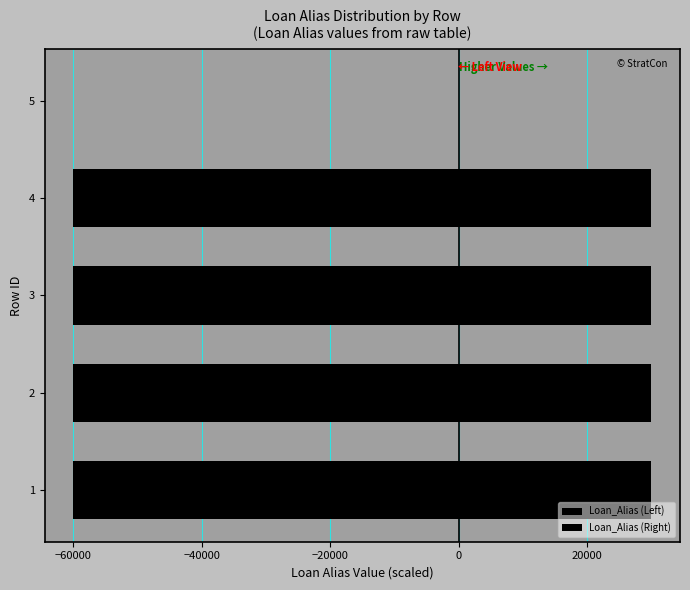

What is the difference between the second highest and second lowest values in the Loan_Alias (Right) series?

0.1